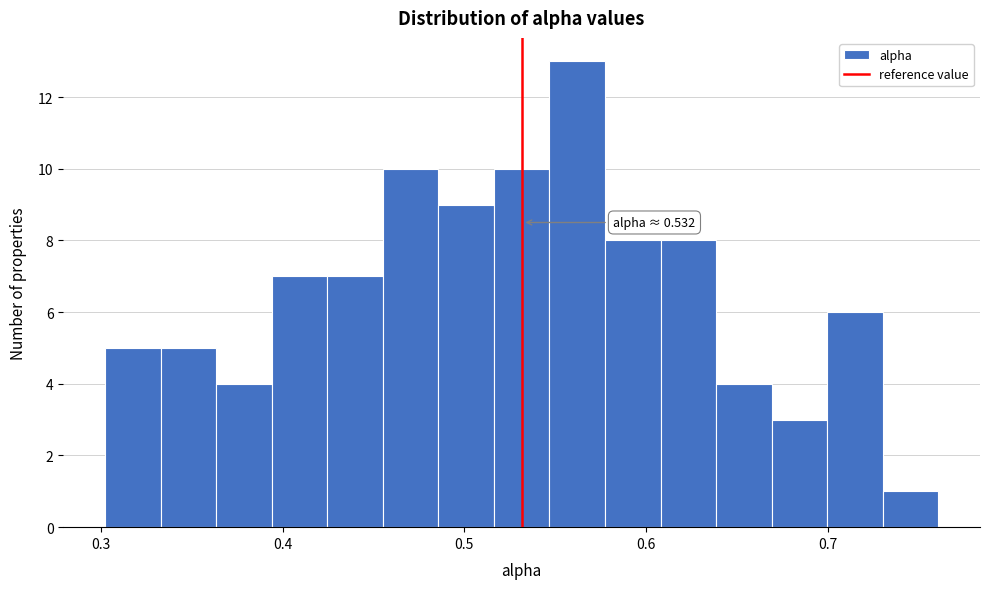

Around what value on the x-axis is the tallest bar? Give the approximate position of its centre, as read against the axis.

0.56